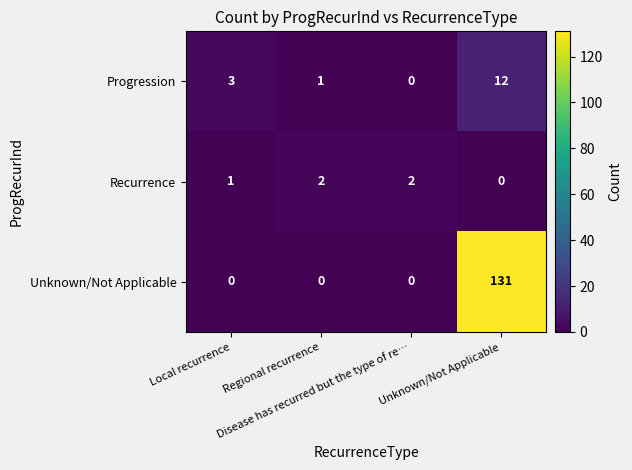

What is the maximum value shown in the chart?

131